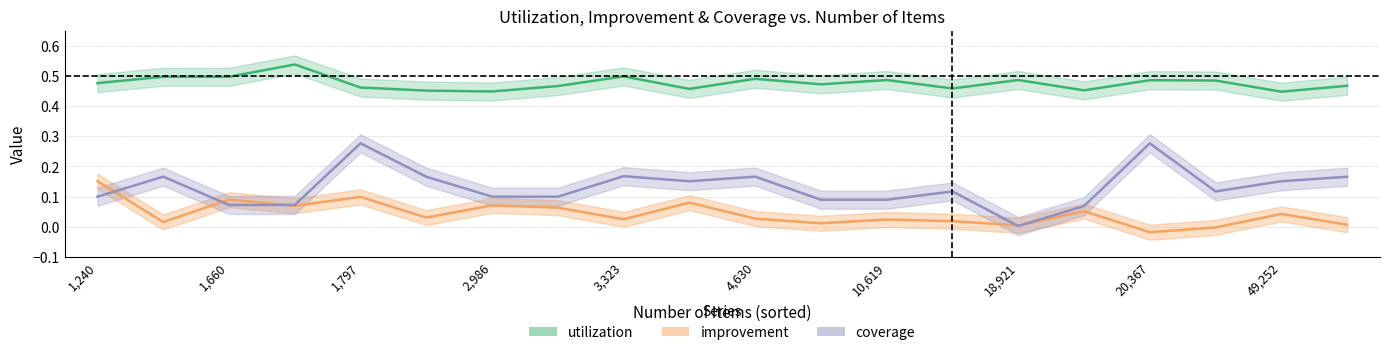

True or false: improvement and utilization cross at least once.

False